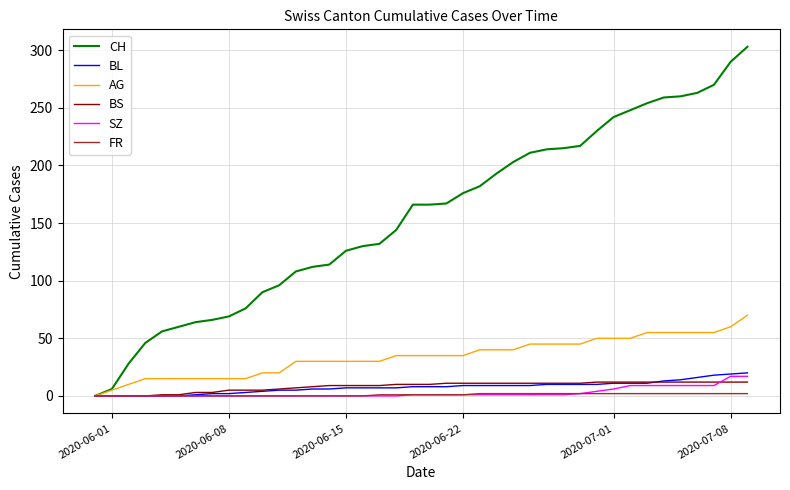

Which series has the largest total across all categories?

CH